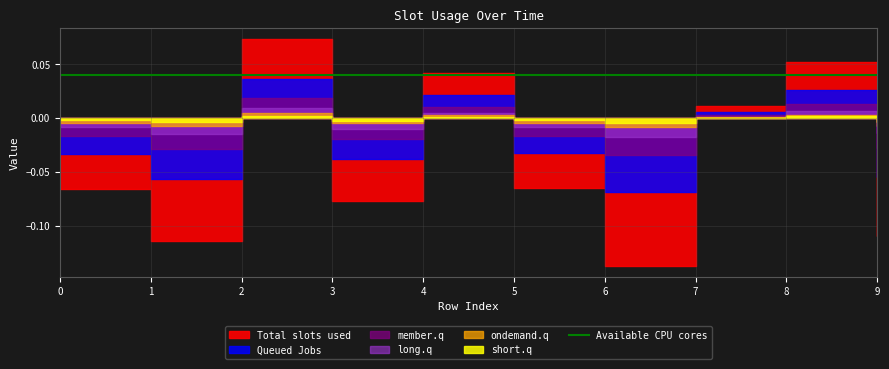

Reading left to right, extract all data points from this chart.

Total slots used: -0.1	-0.1	0.1	-0.1	0.0	-0.1	-0.1	0.0	0.1	-0.1
Queued Jobs: -0.0	-0.1	0.0	-0.0	0.0	-0.0	-0.1	0.0	0.0	-0.1
member.q: -0.0	-0.0	0.0	-0.0	0.0	-0.0	-0.0	0.0	0.0	-0.0
long.q: -0.0	-0.0	0.0	-0.0	0.0	-0.0	-0.0	0.0	0.0	-0.0
ondemand.q: -0.0	-0.0	0.0	-0.0	0.0	-0.0	-0.0	0.0	0.0	-0.0
short.q: -0.0	-0.0	0.0	-0.0	0.0	-0.0	-0.0	0.0	0.0	-0.0